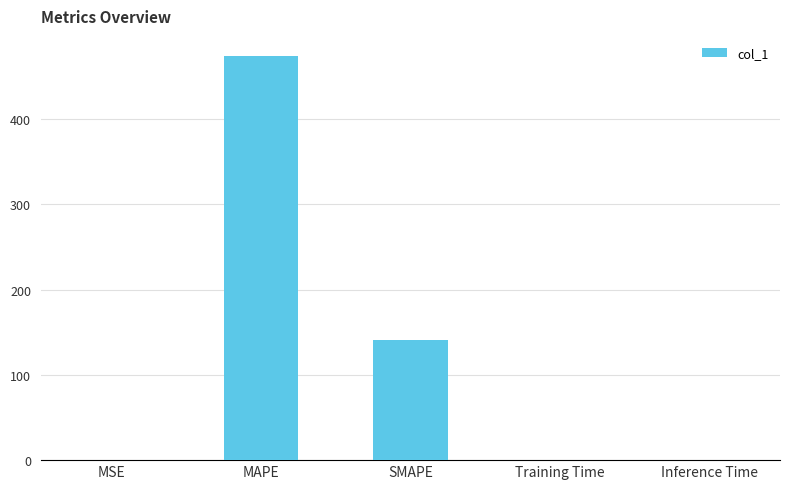

Which has a higher value, SMAPE or MSE?

SMAPE